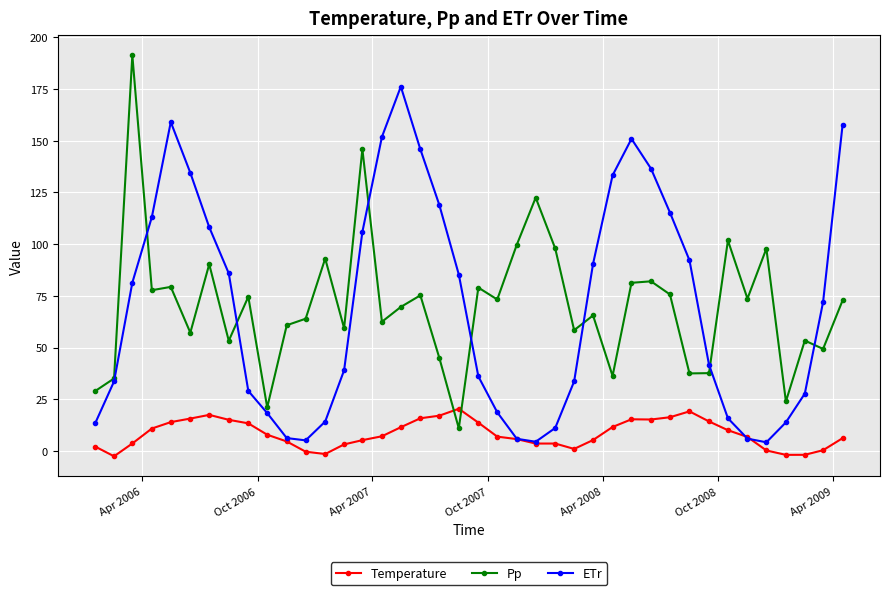

True or false: Pp has more than 1 interior local peaks.

True